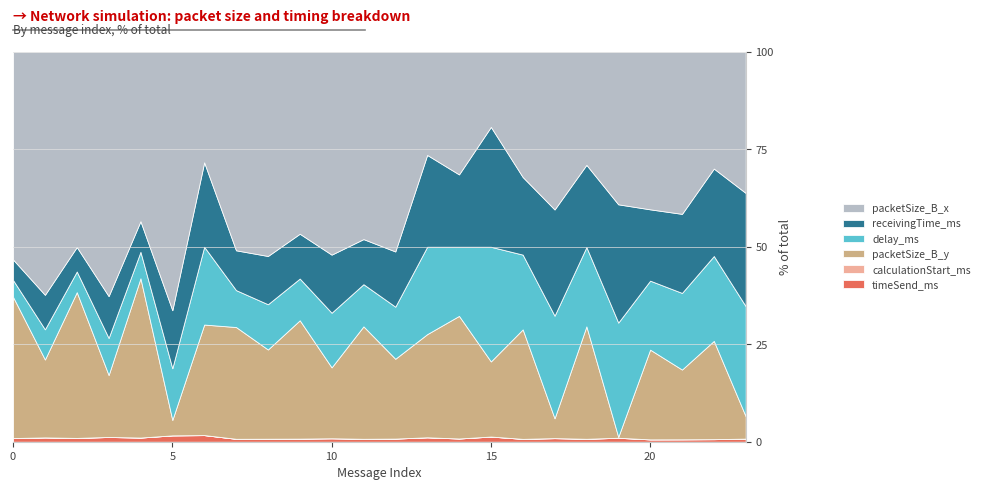

At which category is the sum across all series the highest?

20